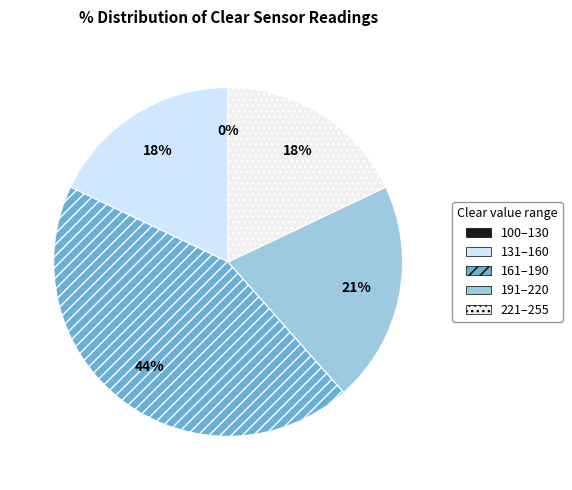

Does 162 represent more than half of the total?

No